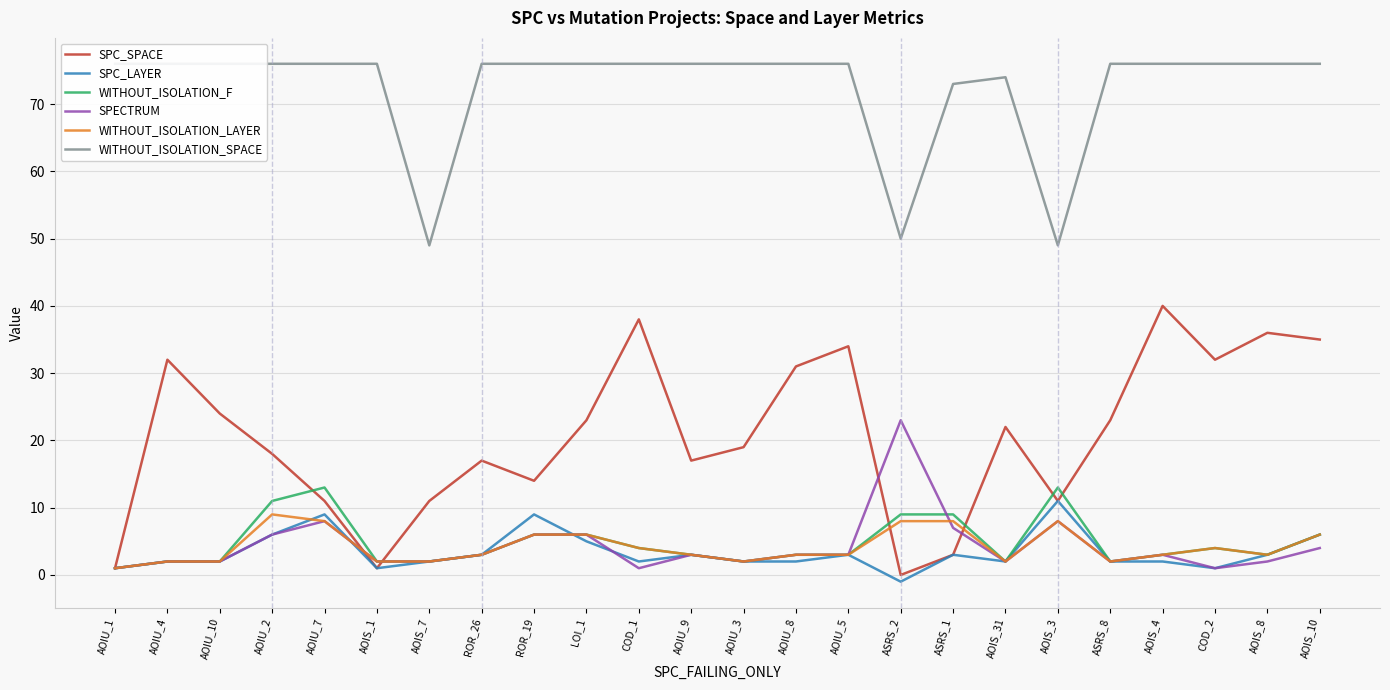

At which category is the sum across all series the highest?

AOIS_10